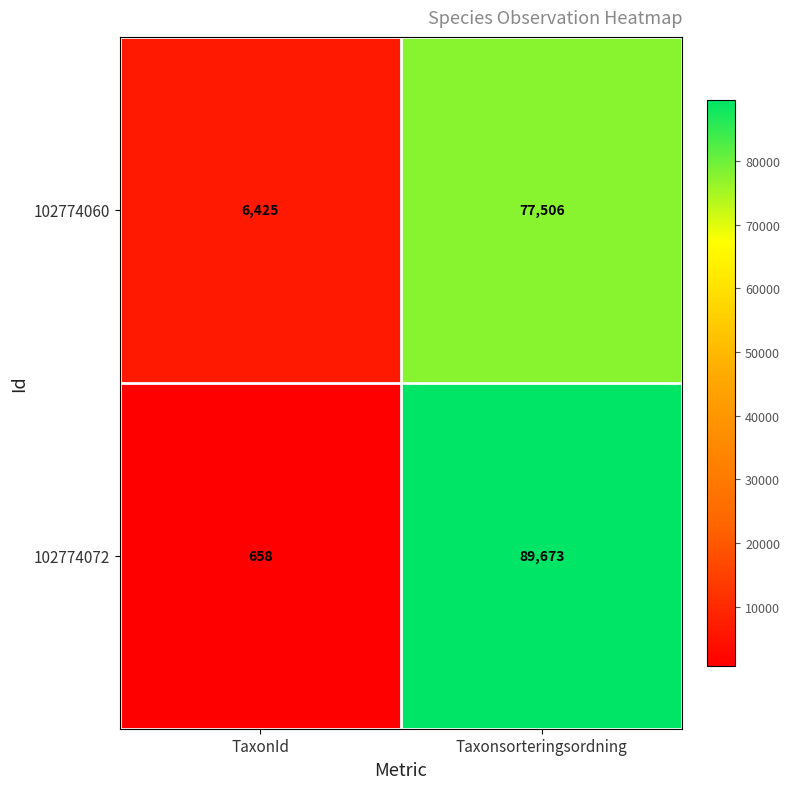

Which series has the largest total across all categories?

102774072